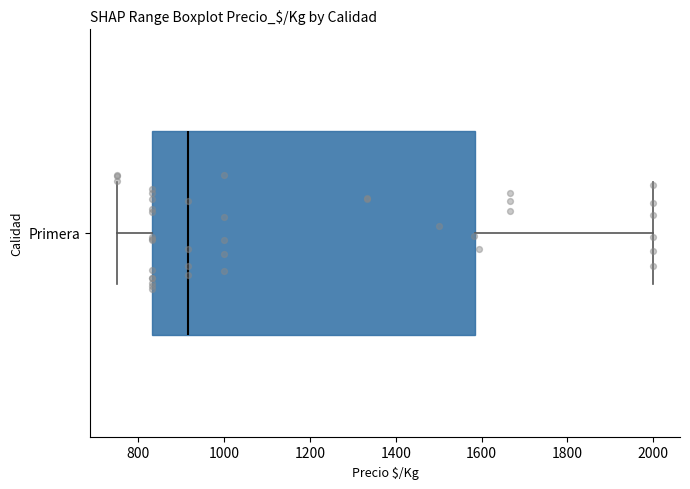

Where is the left edge of the box for Primera on the x-axis? The values are not printed on the chart, so give them approximately, as read against the axis.

840